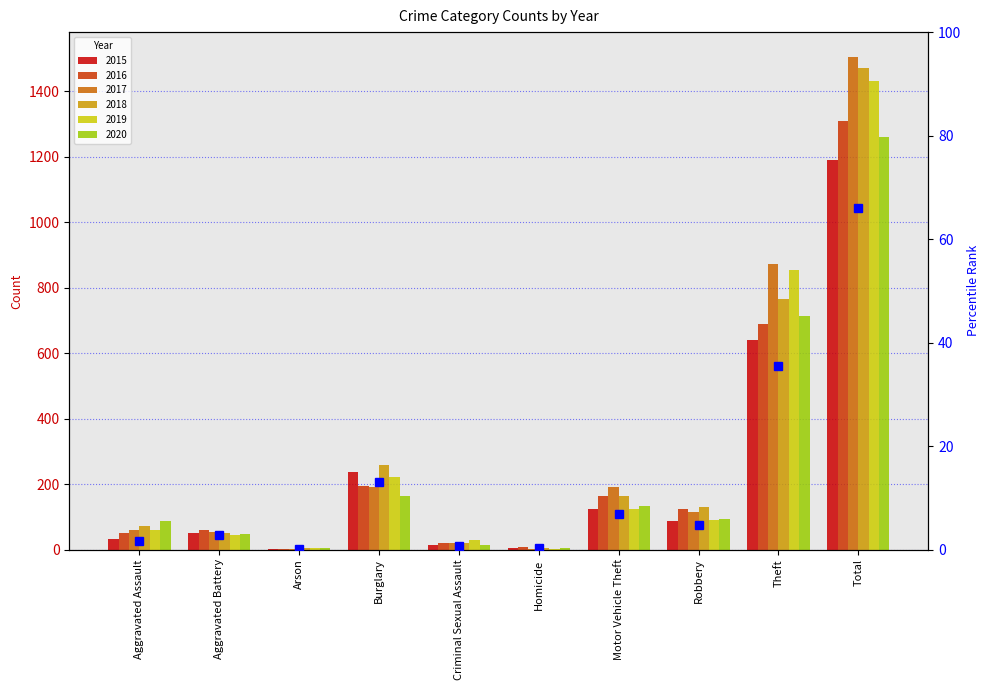

Reading left to right, list all the values displayed in this chart.

1.7	2.8	0.2	13.1	0.7	0.2	6.9	4.8	35.6	66.0